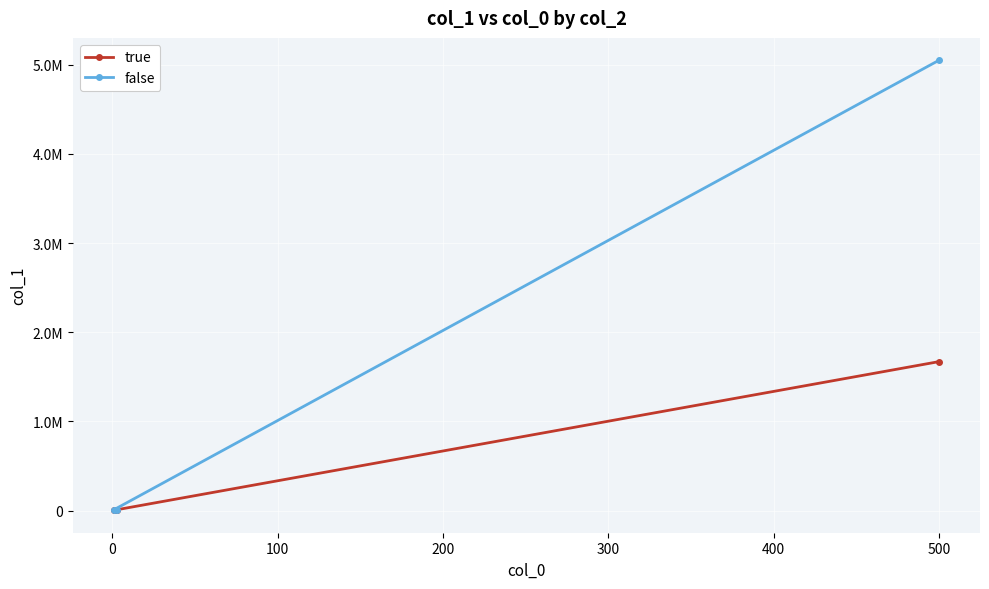

Which series changed the most between −100 and 100?

false